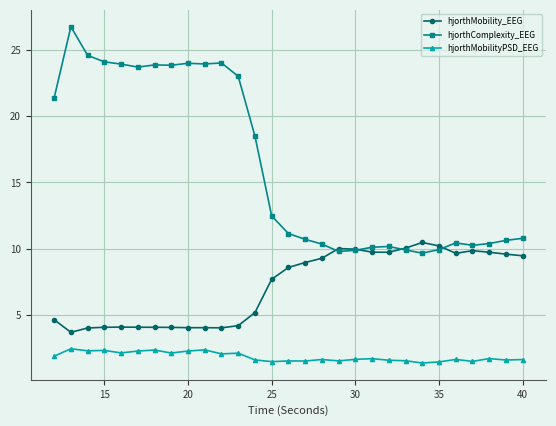

How many lines are shown in the chart?

3